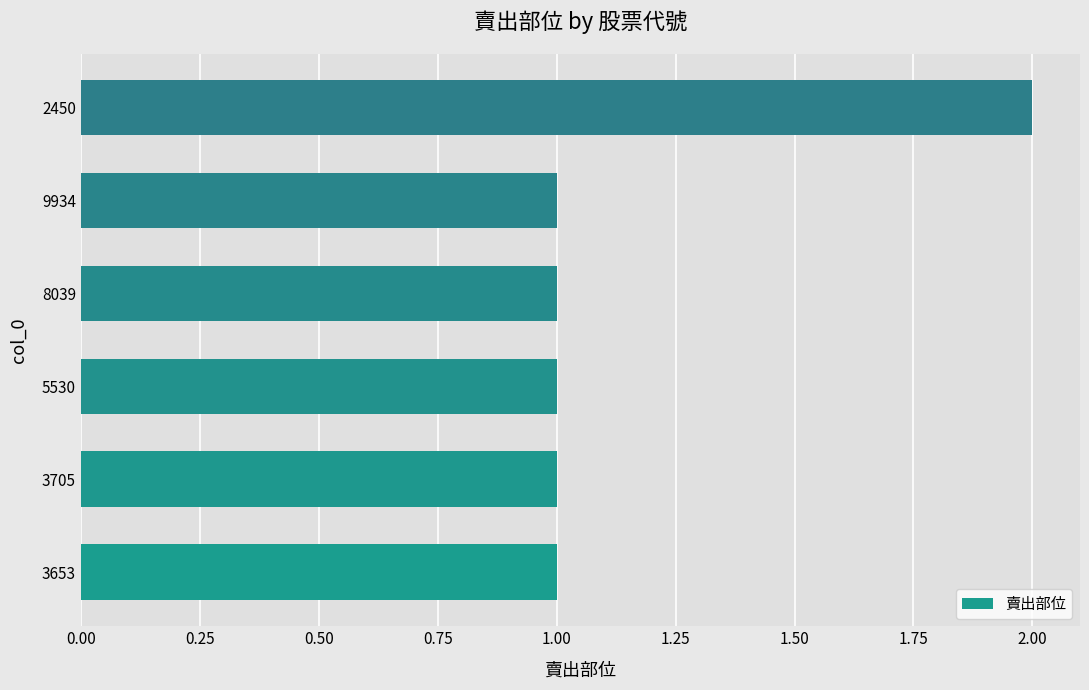

Reading top to bottom, what are all the values shown in this chart?

2450=2	9934=1	8039=1	5530=1	3705=1	3653=1